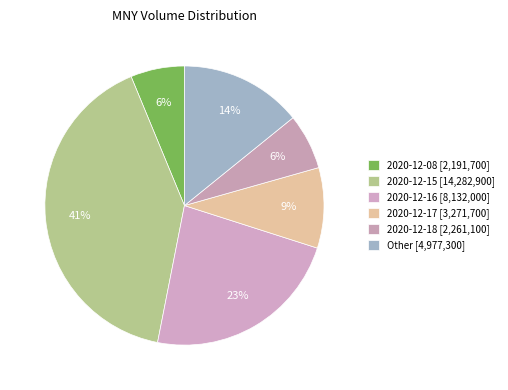

Count the number of slices in the pie.

6